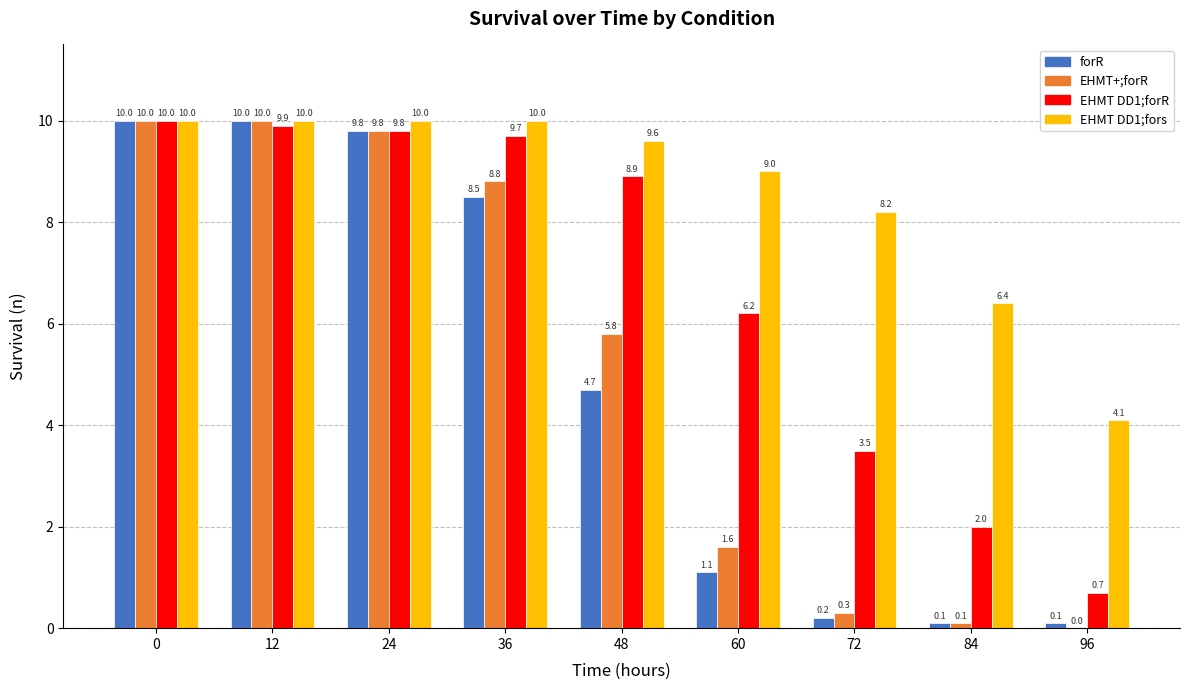

Which series has the largest total across all categories?

EHMT DD1;fors